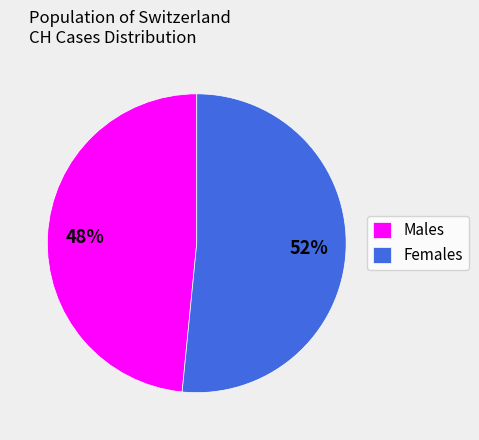

Count the number of slices in the pie.

2